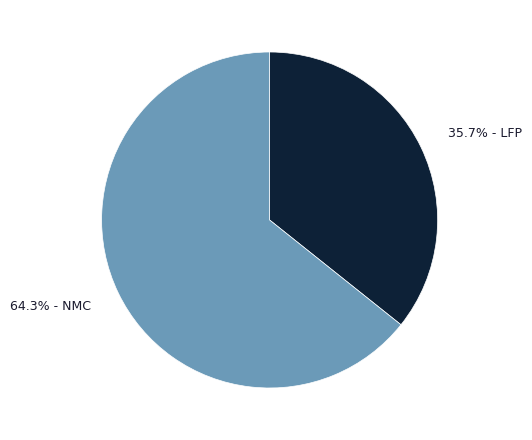

What is the largest slice in the pie chart?

NMC